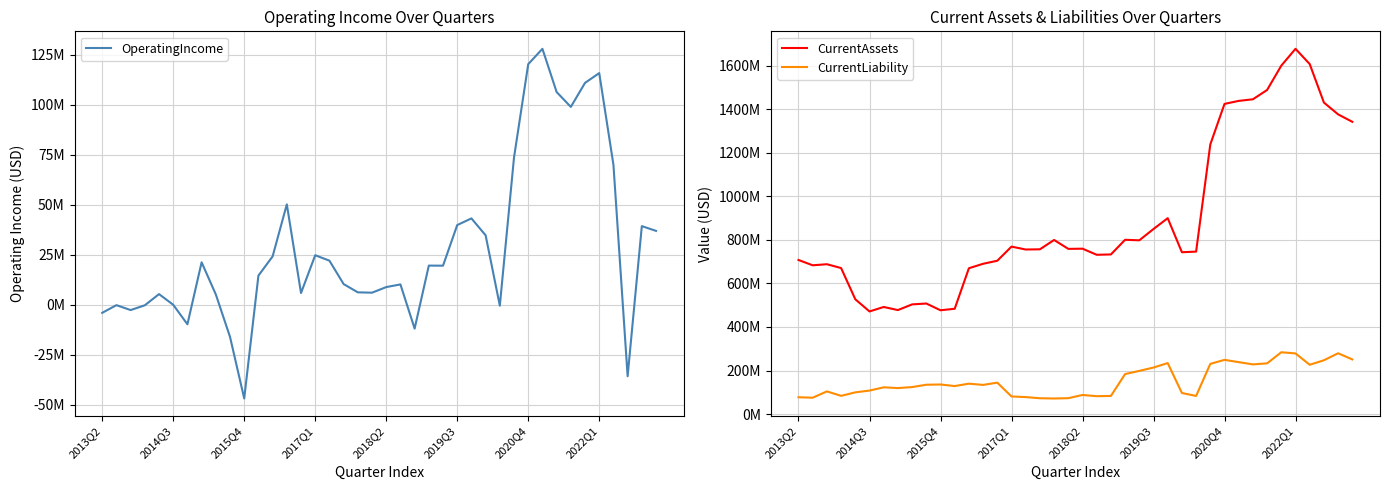

What is the difference between the maximum and minimum values in the OperatingIncome series?

174832000